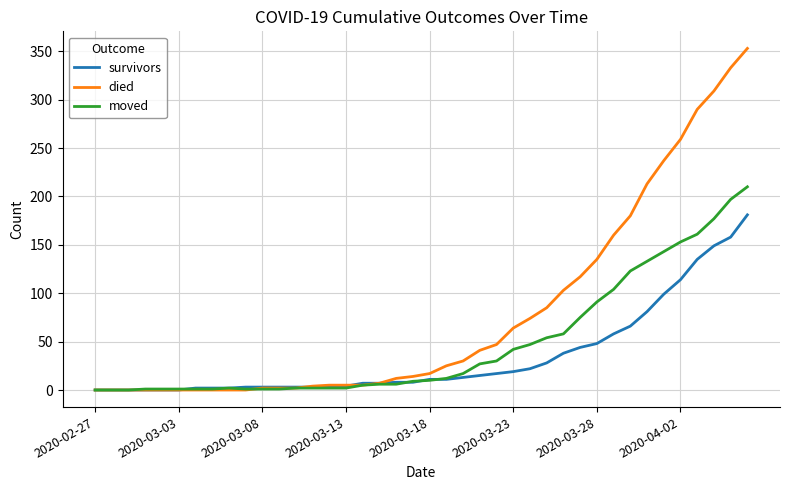

List the series in order of their peak value, highest first.

died, moved, survivors